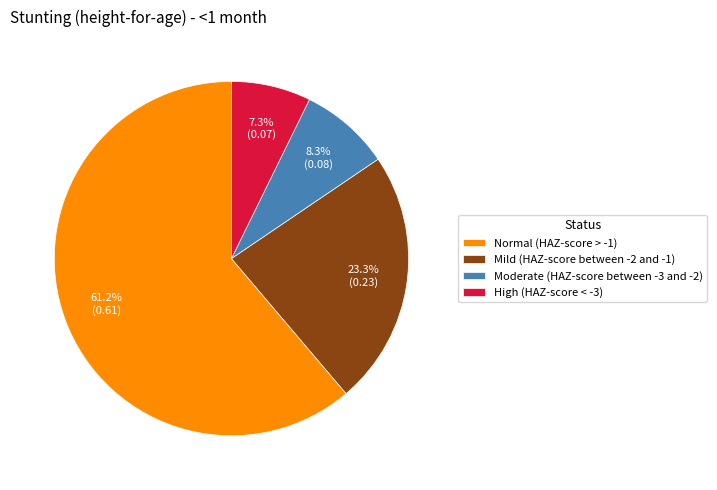

Which slice is the largest?

Normal (HAZ-score > -1)